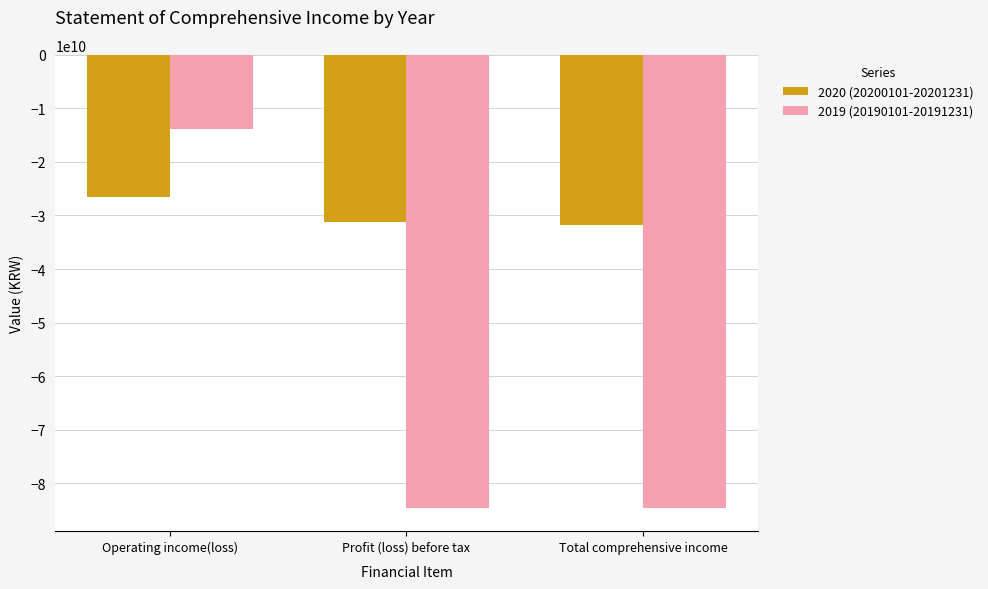

How many categories are shown in the chart?

3